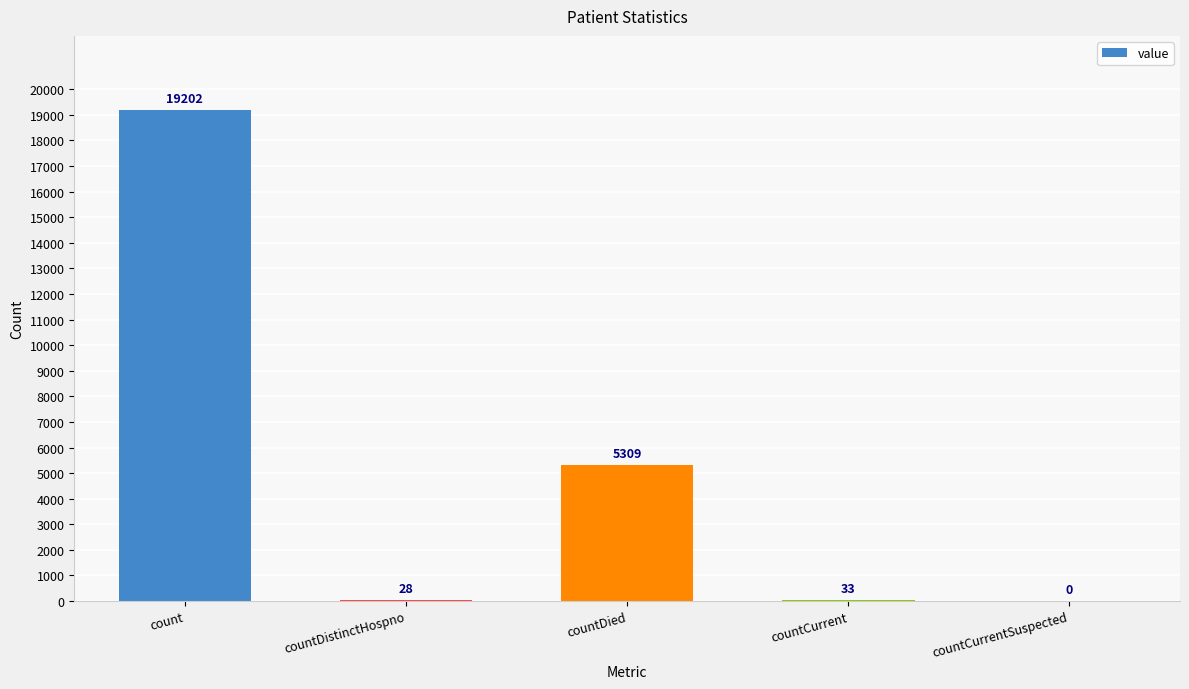

Reading left to right, extract all data points from this chart.

count=19202	countDistinctHospno=28	countDied=5309	countCurrent=33	countCurrentSuspected=0